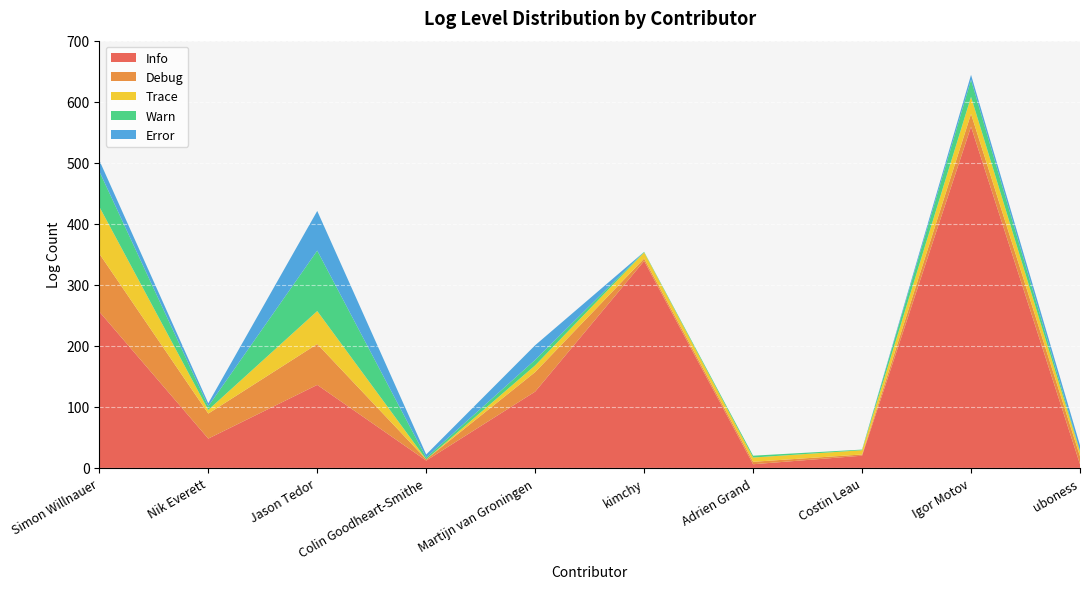

Reading left to right, list all the values displayed in this chart.

Info: Simon Willnauer=256	Nik Everett=48	Jason Tedor=136	Colin Goodheart-Smithe=12	Martijn van Groningen=125	kimchy=339	Adrien Grand=6	Costin Leau=20	Igor Motov=559	uboness=6
Debug: Simon Willnauer=95	Nik Everett=41	Jason Tedor=67	Colin Goodheart-Smithe=2	Martijn van Groningen=32	kimchy=4	Adrien Grand=4	Costin Leau=2	Igor Motov=21	uboness=13
Trace: Simon Willnauer=77	Nik Everett=6	Jason Tedor=54	Colin Goodheart-Smithe=0	Martijn van Groningen=11	kimchy=10	Adrien Grand=7	Costin Leau=7	Igor Motov=28	uboness=8
Warn: Simon Willnauer=58	Nik Everett=6	Jason Tedor=99	Colin Goodheart-Smithe=3	Martijn van Groningen=9	kimchy=1	Adrien Grand=3	Costin Leau=1	Igor Motov=28	uboness=1
Error: Simon Willnauer=18	Nik Everett=5	Jason Tedor=65	Colin Goodheart-Smithe=5	Martijn van Groningen=24	kimchy=0	Adrien Grand=0	Costin Leau=0	Igor Motov=8	uboness=9